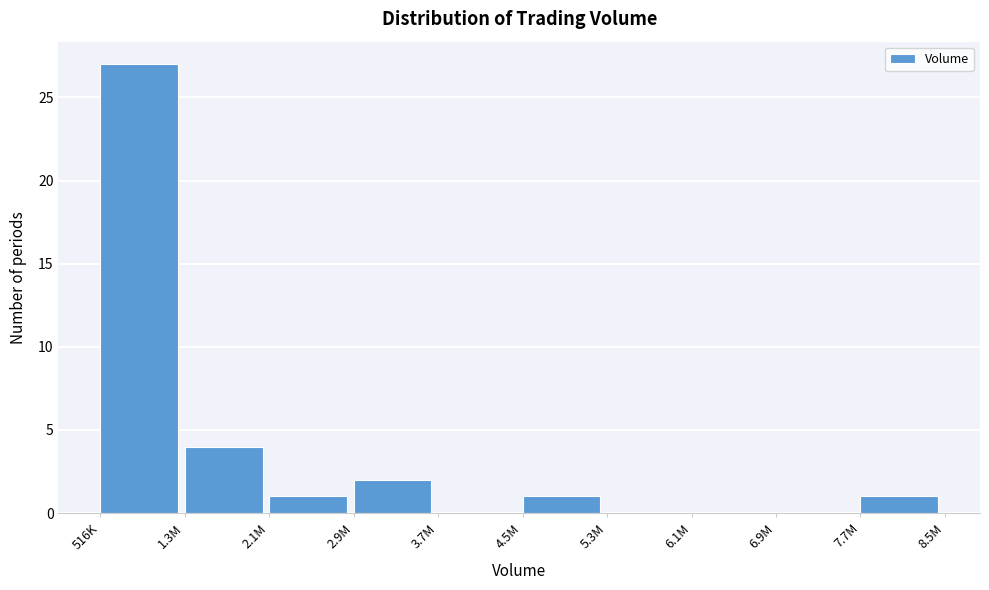

Reading left to right, extract all data points from this chart.

516K=27	1.3M=4	2.1M=1	2.9M=2	3.7M=0	4.5M=1	5.3M=0	6.1M=0	6.9M=0	7.7M=1